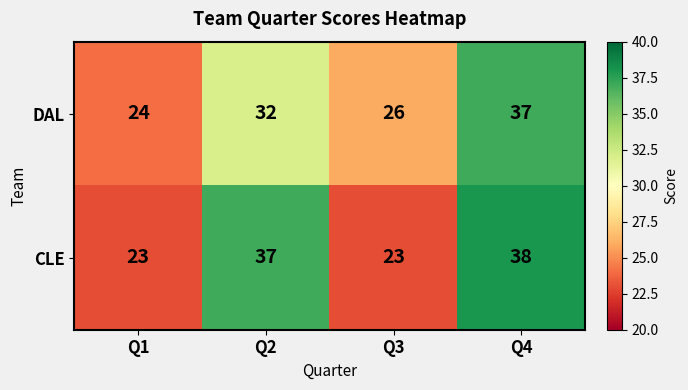

At which category is the sum across all series the highest?

Q4